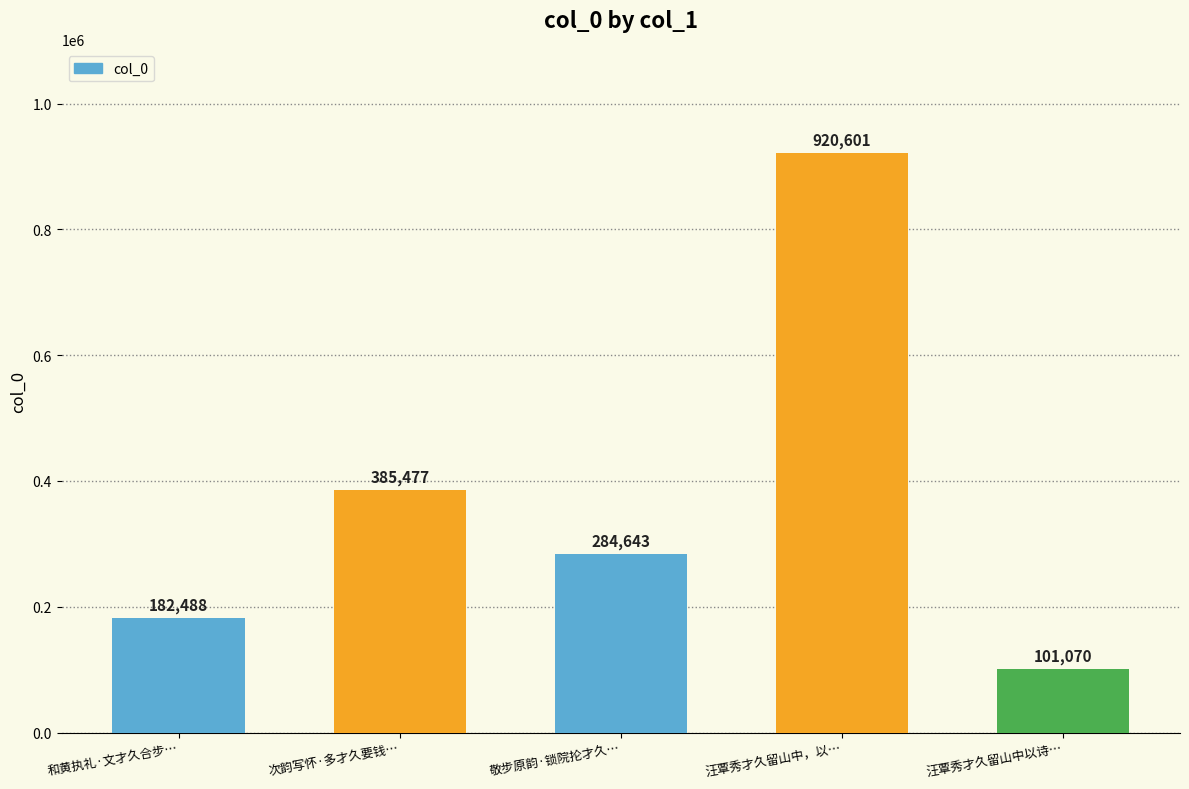

What is the change in value from 次韵写怀·多才久要钱… to 汪覃秀才久留山中以诗…?

-284407